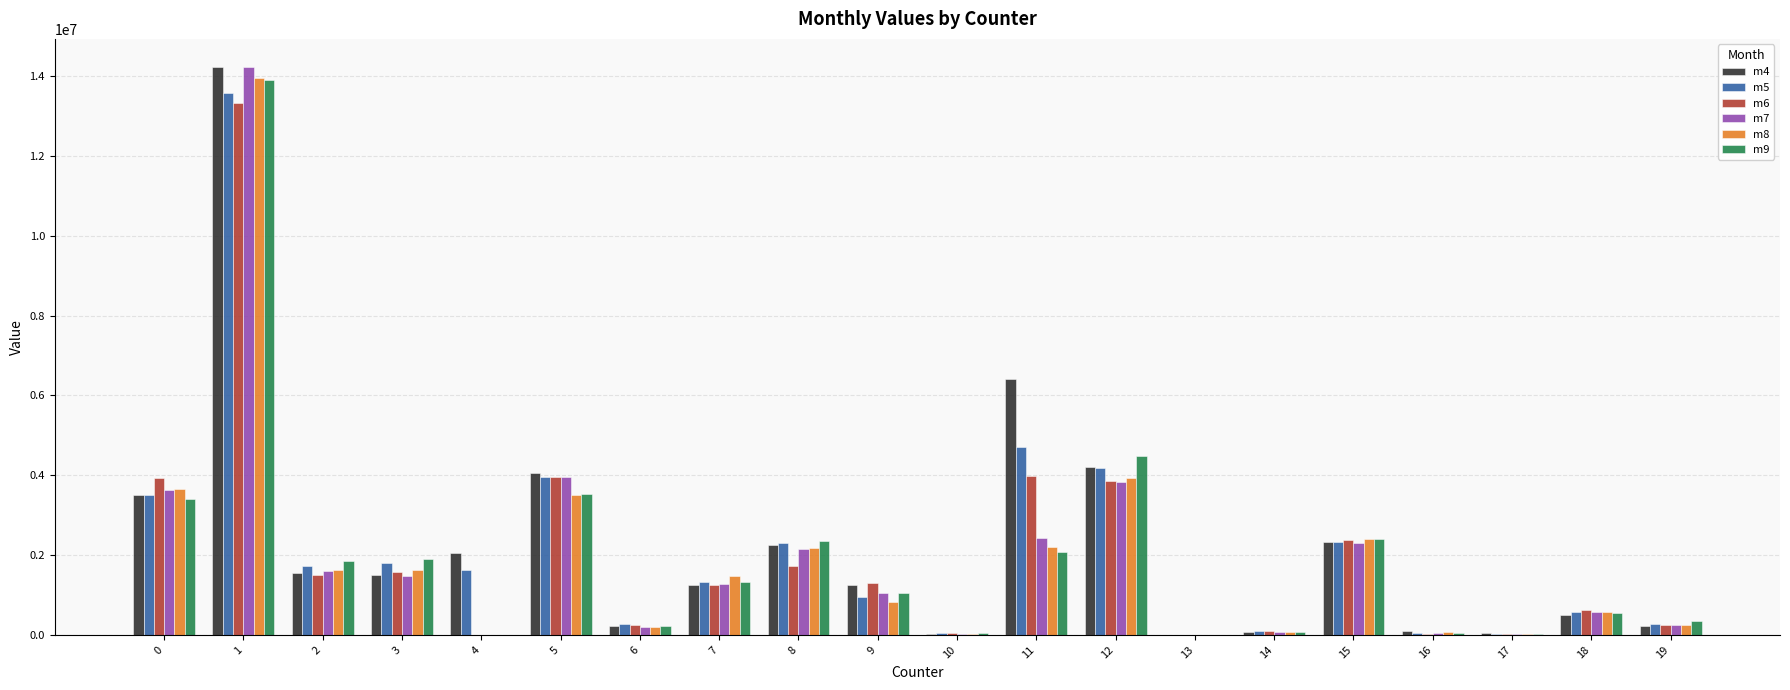

The value of m6 at 8 is 1718037.6. True or false?

True